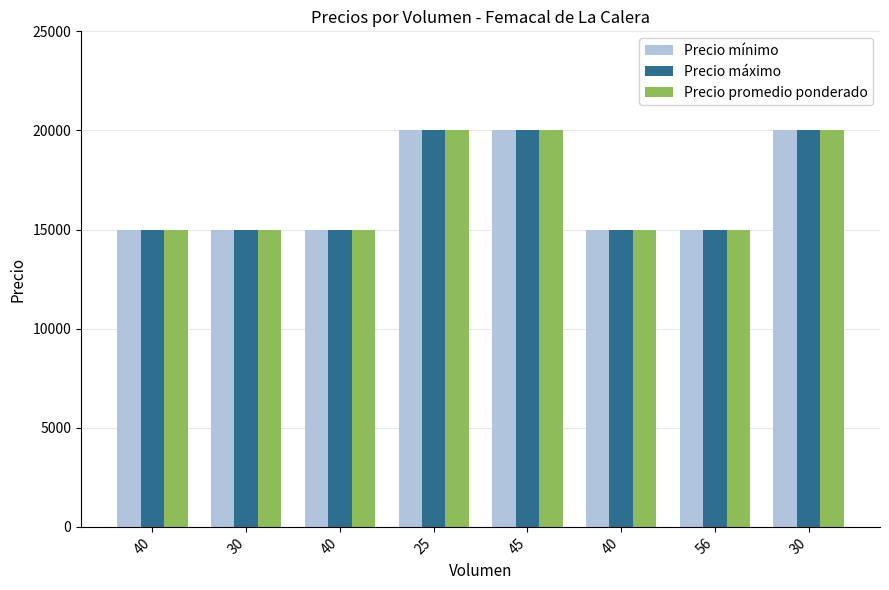

What is the label of the 5th bar from the left?

45